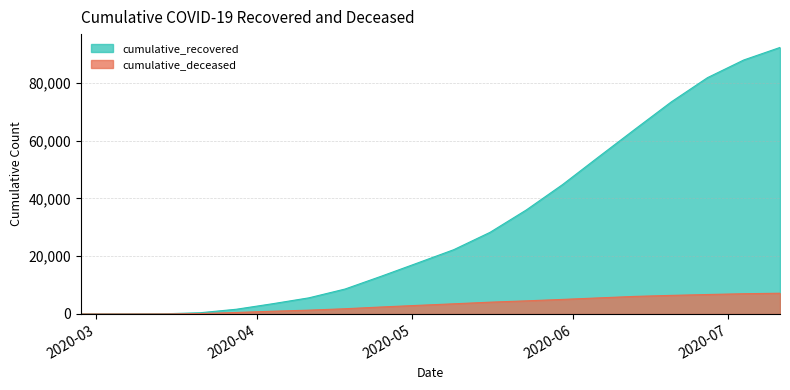

What position from the left is 2020-06-20?

17